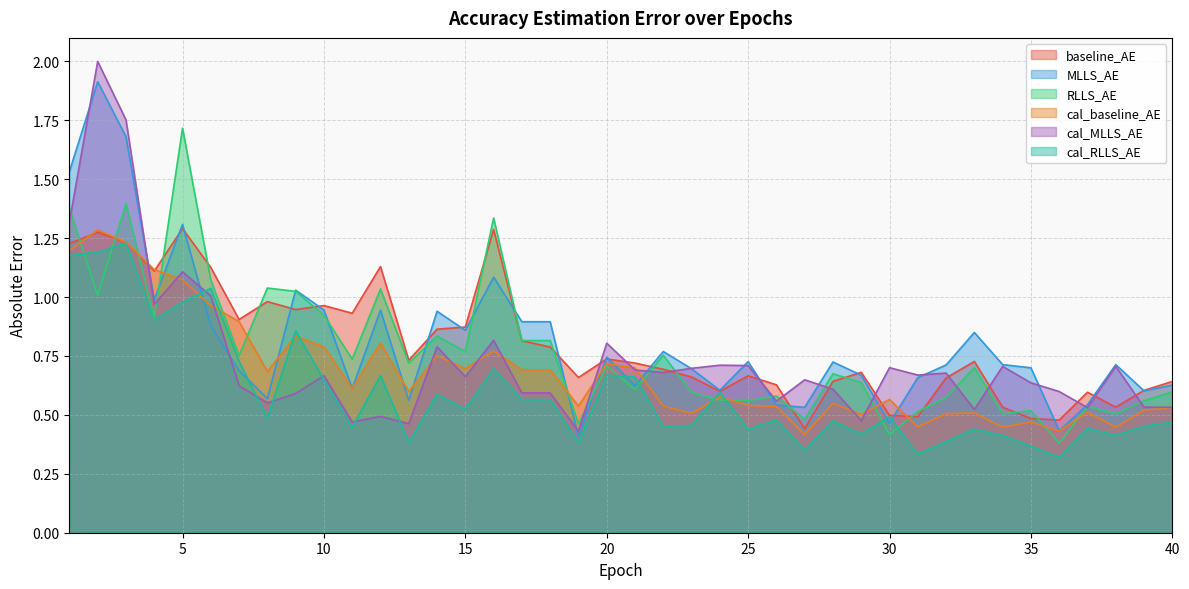

What is the value of the RLLS_AE point at the 25th from the left?

0.6